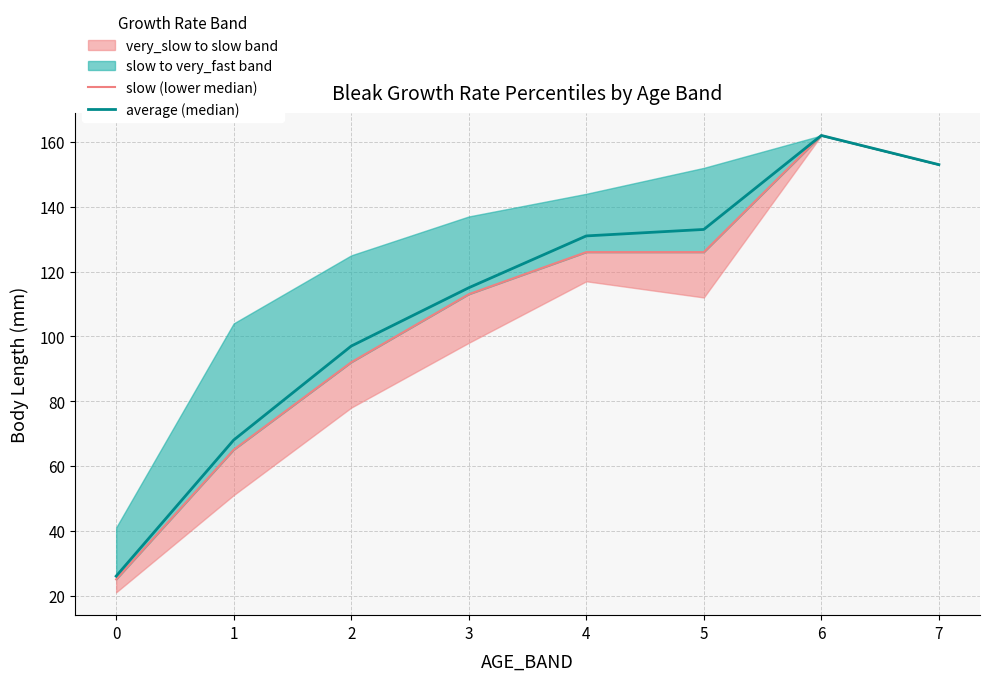

True or false: average (median) and slow (lower median) cross at least once.

False